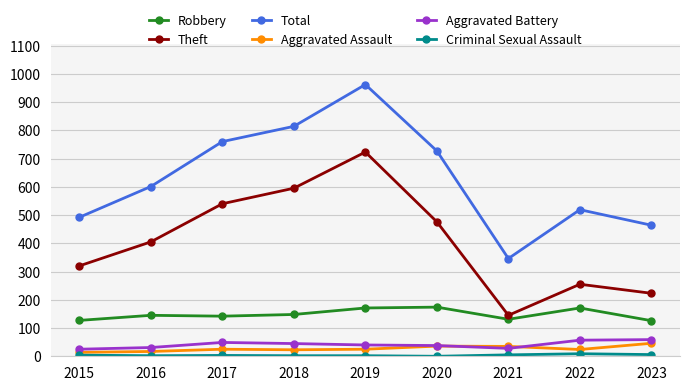

What is the highest value of the Robbery series?

174